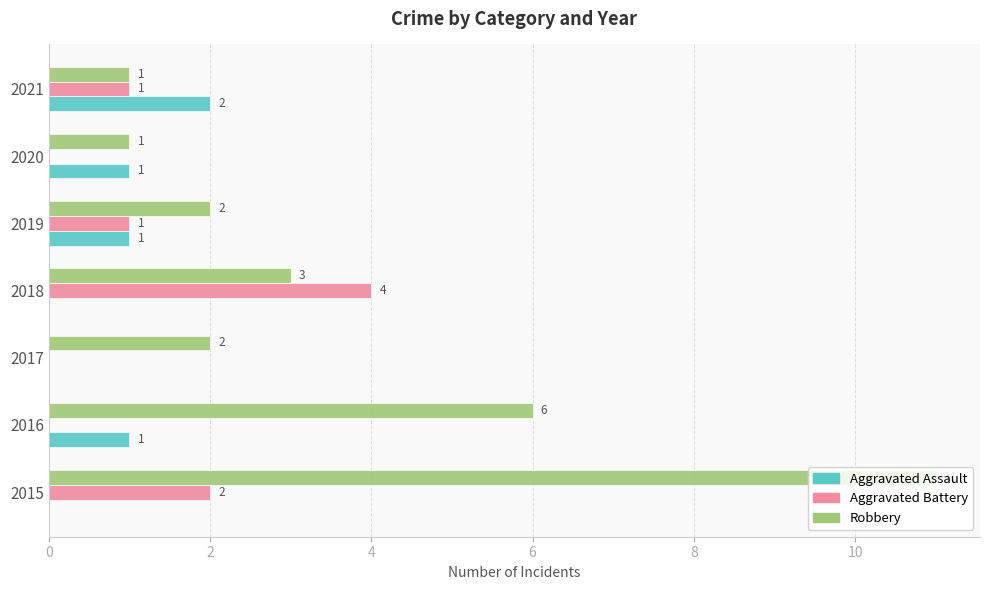

What is the greatest value displayed?

11